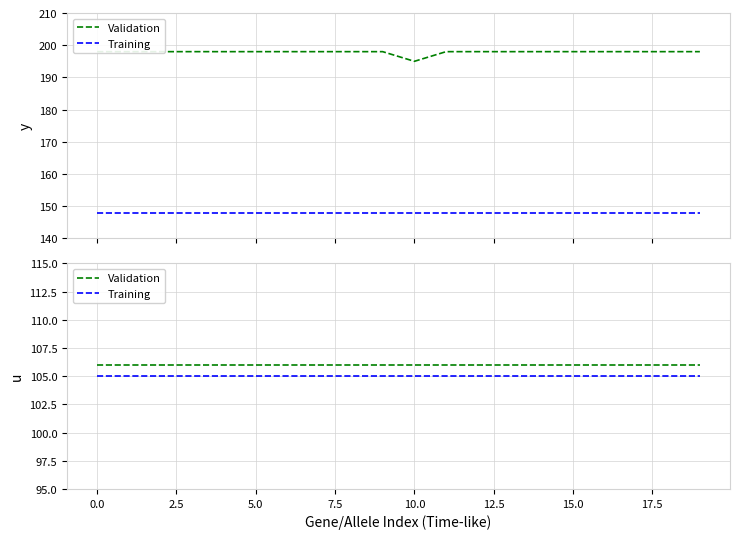

True or false: Training and Validation cross at least once.

False